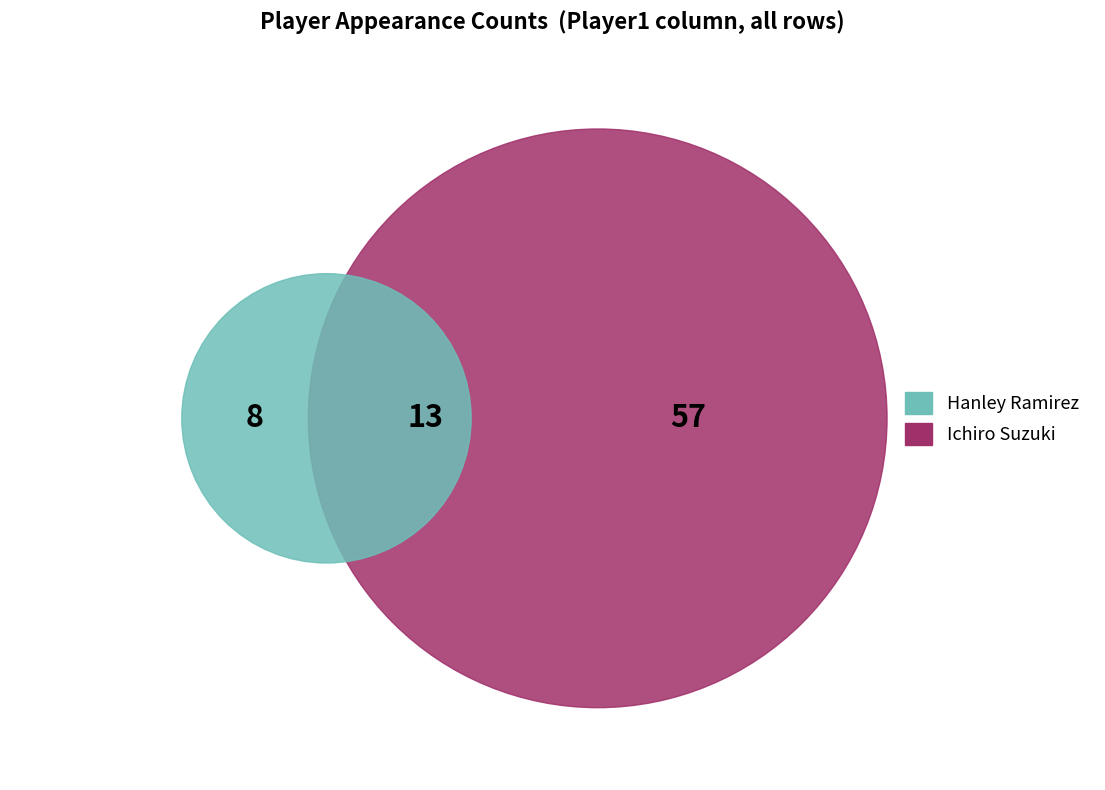

Which slice is the largest?

Ichiro Suzuki